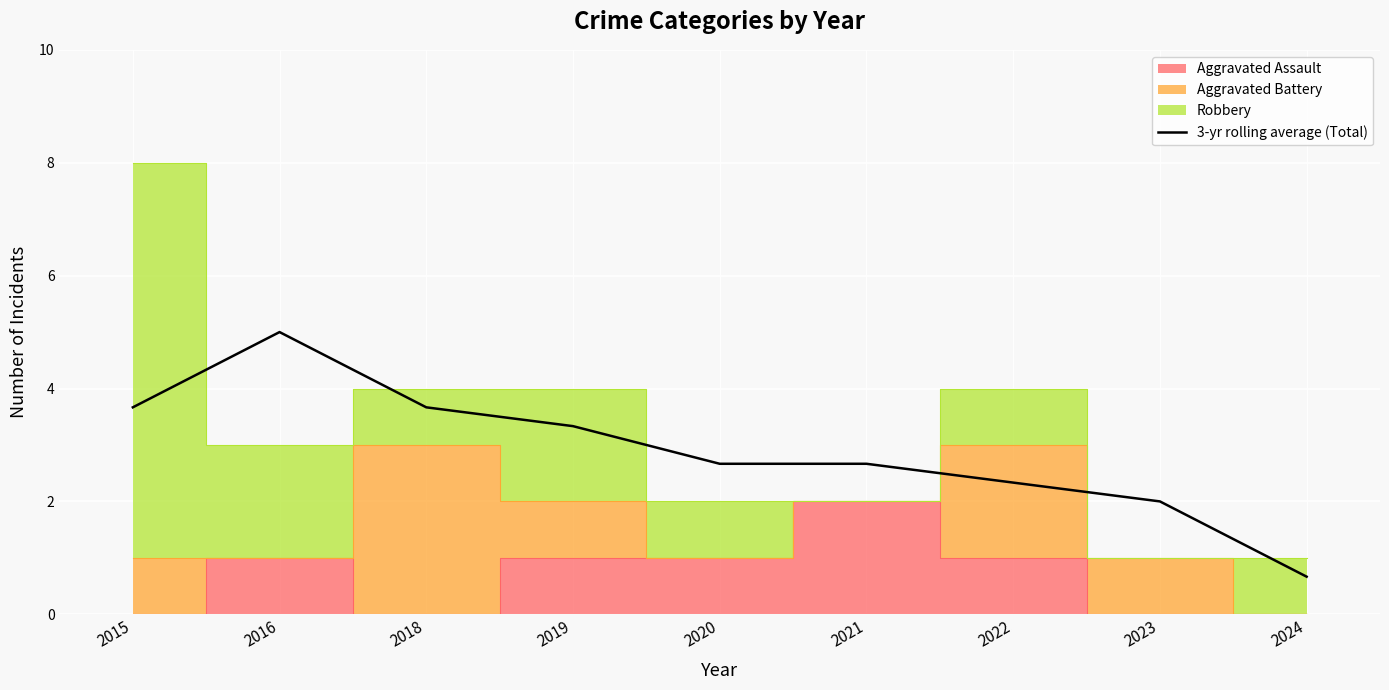

What is the value of the 4th point from the left?

3.3